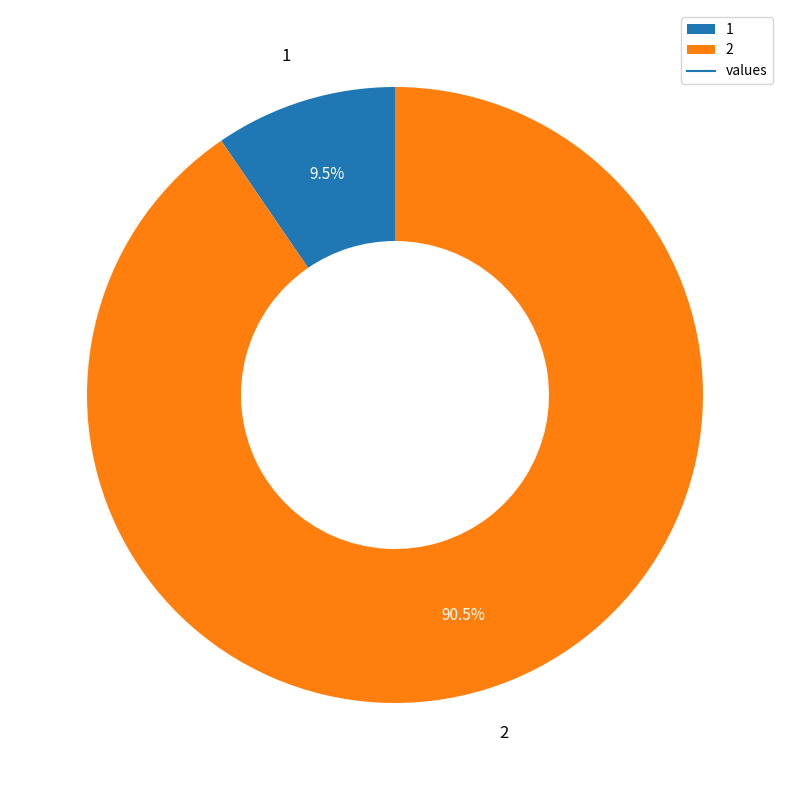

Which slice is the largest?

2